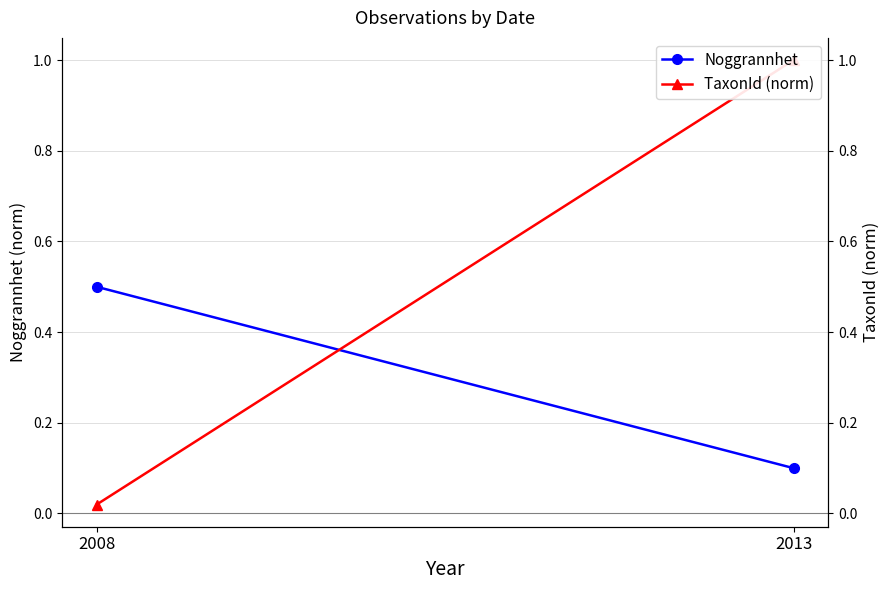

Which label corresponds to the largest value in the chart?

2013